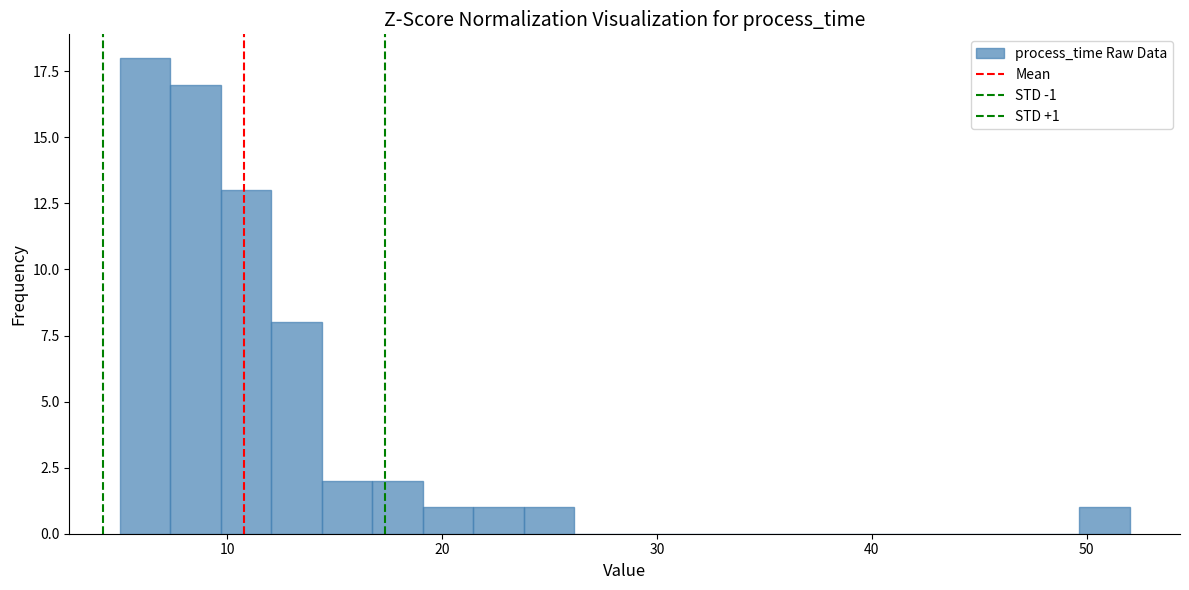

Read against the x-axis, roughly where is the centre of the tallest bar?

6